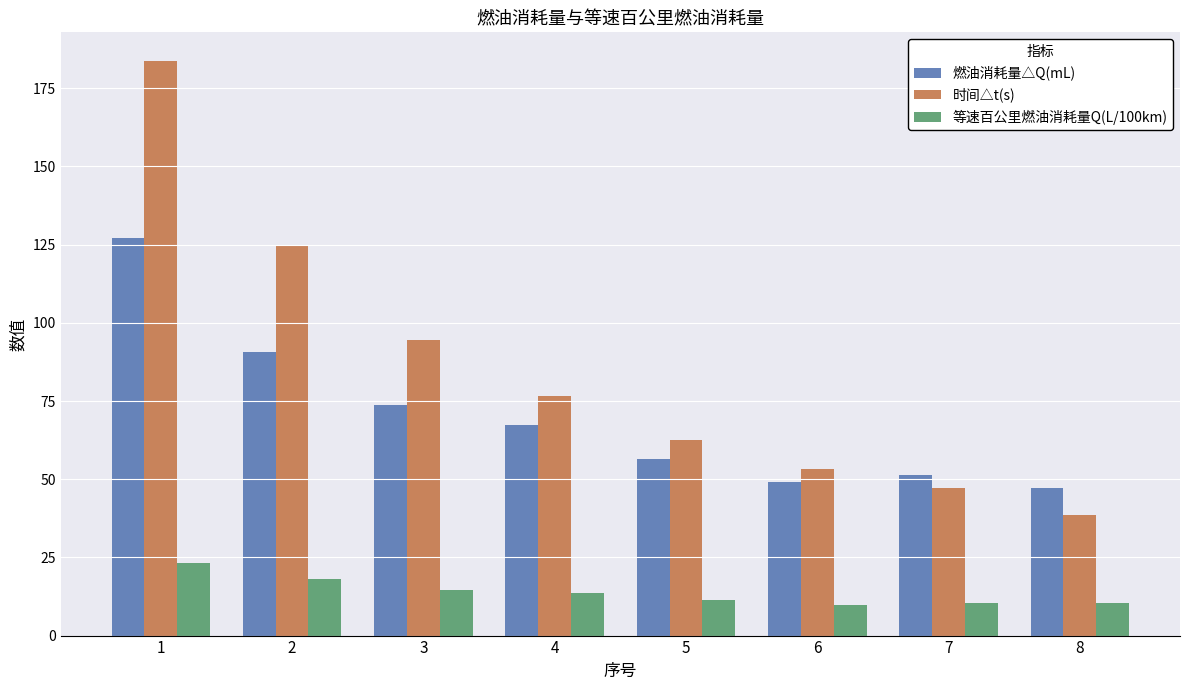

What are all the series names shown in the legend?

燃油消耗量△Q(mL), 时间△t(s), 等速百公里燃油消耗量Q(L/100km)